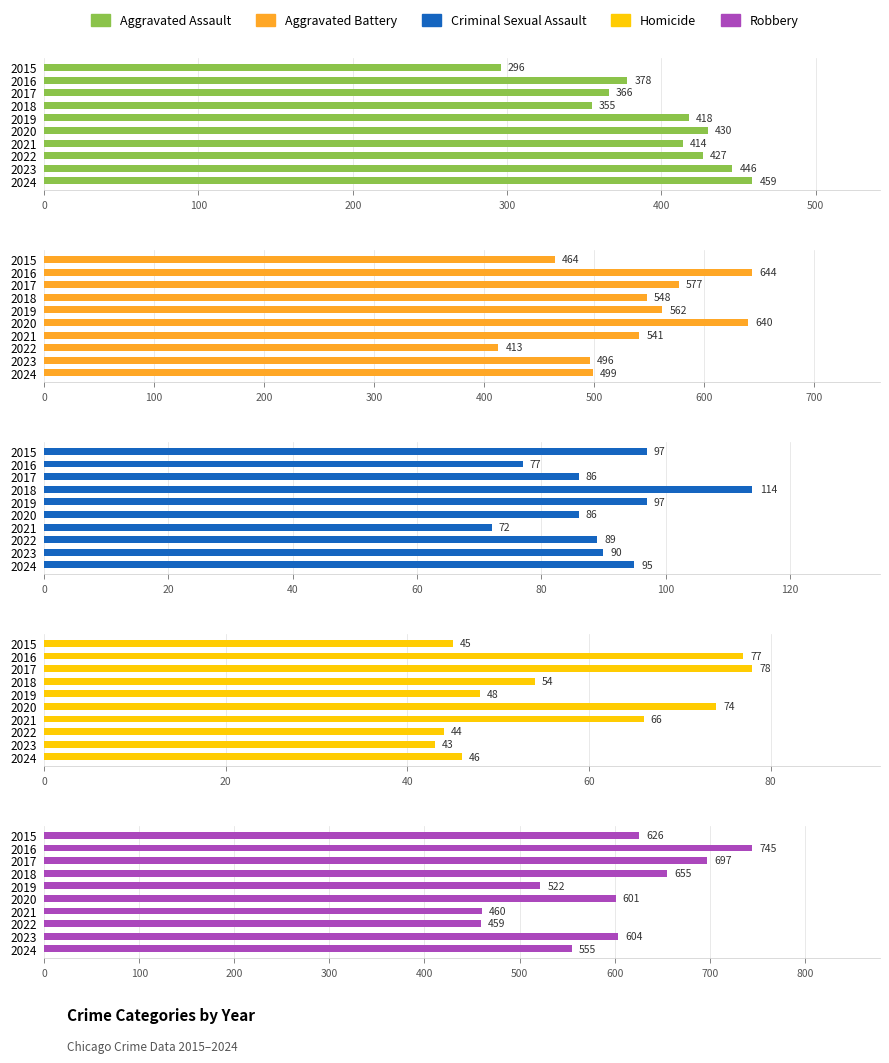

At how many categories does at least one series exceed 231?

10